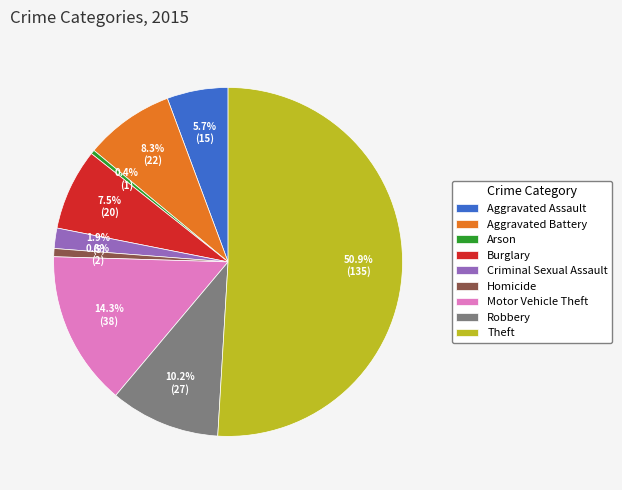

Which slice is the largest?

Theft